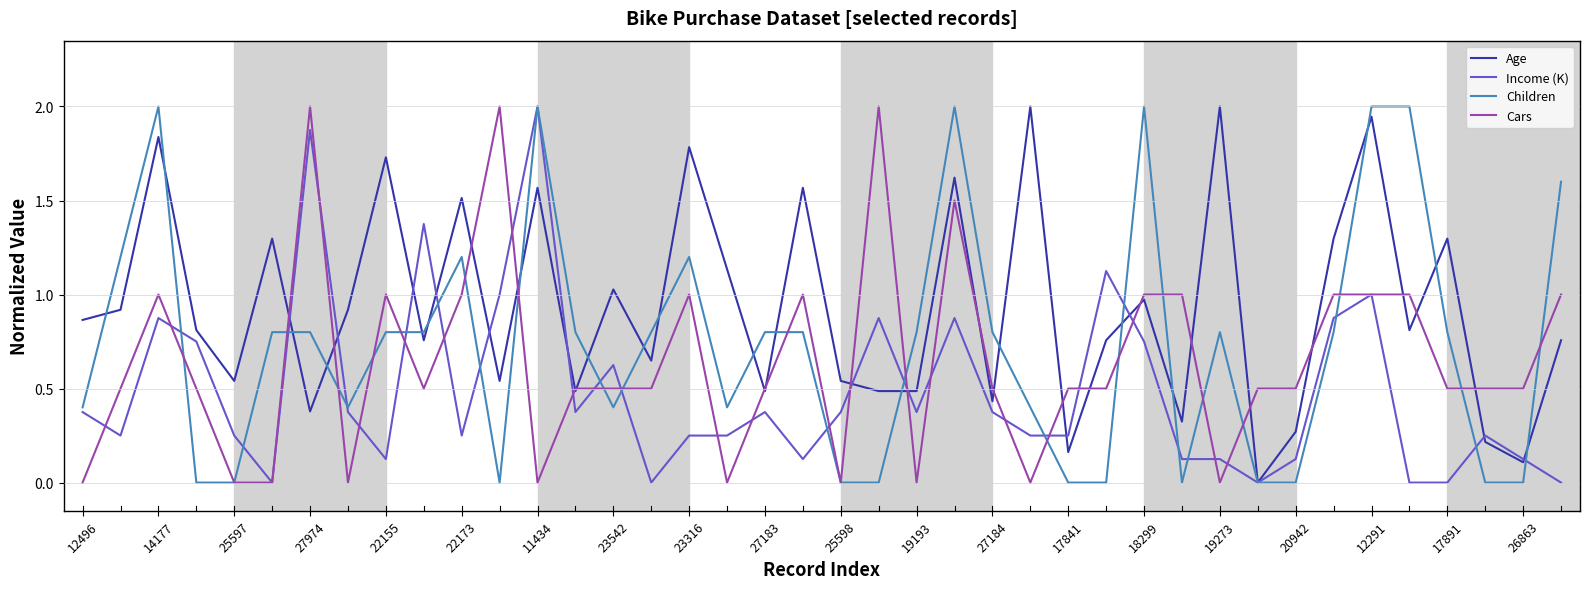

Which series ends up on top after the final intersection of Age and Cars?

Cars